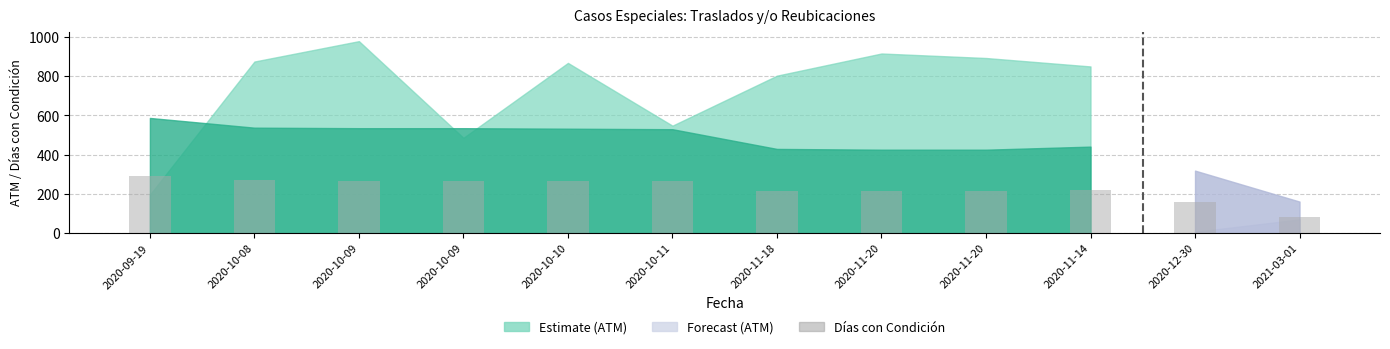

Does the chart contain any negative values?

No